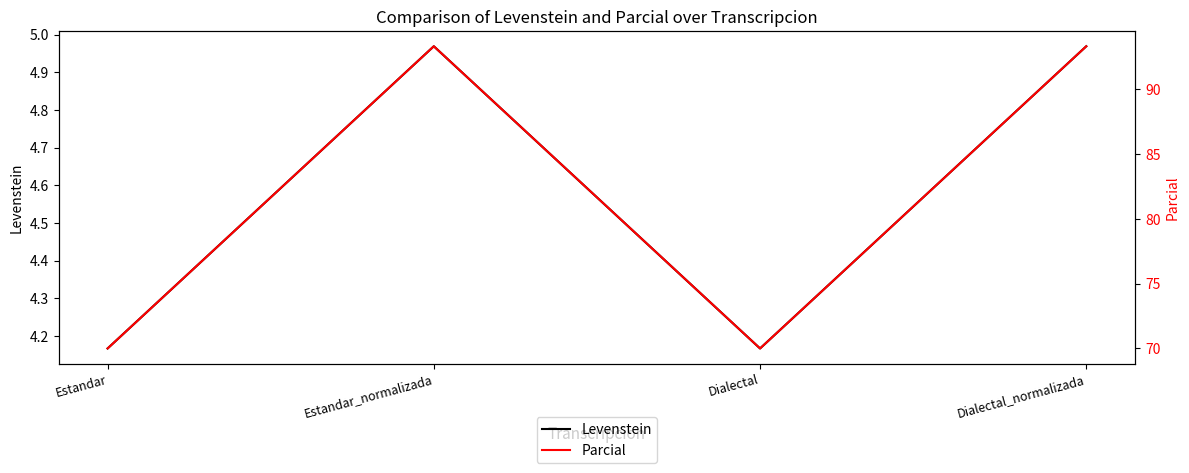

True or false: Levenstein has more than 0 points higher than both neighbors.

True